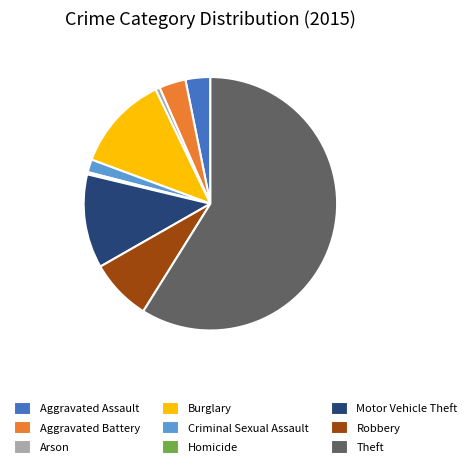

Approximately how many times larger is the value at Burglary compared to Aggravated Battery?

3.6